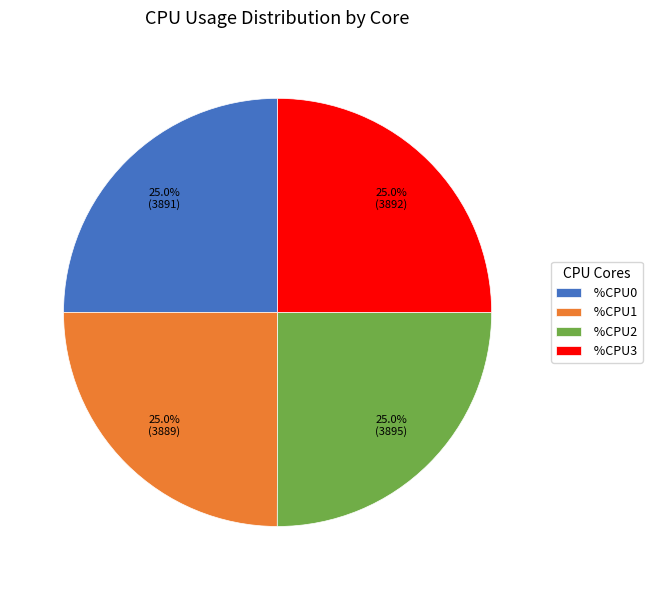

Is there a majority slice in this chart?

No